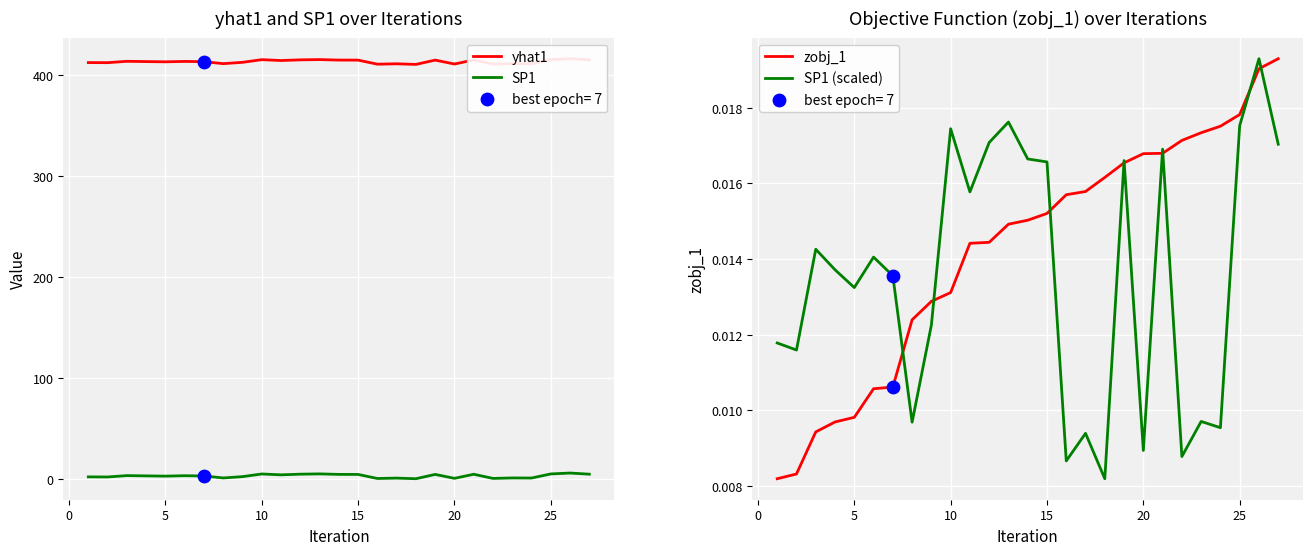

True or false: SP1 has a value of 5.1 at 25.

True